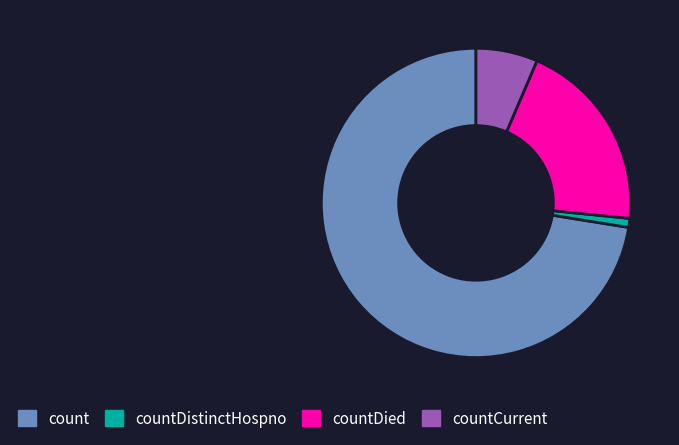

Is the sum of countDistinctHospno and countDied greater than half?

No